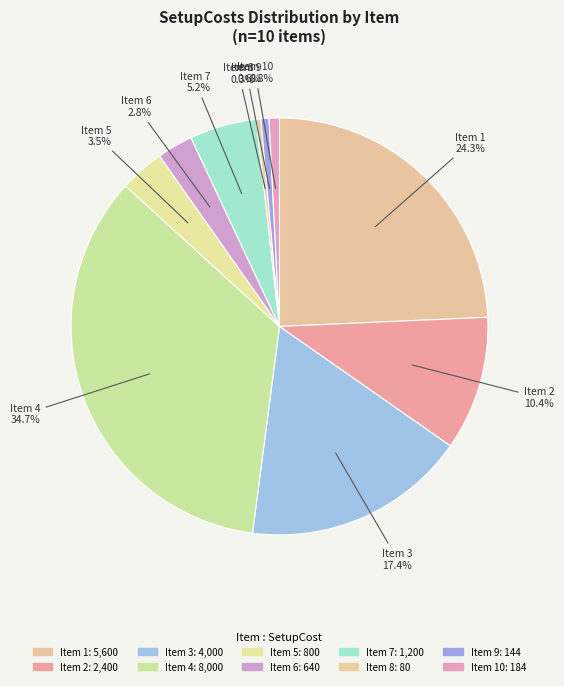

Between Item 8 and Item 3, which is larger?

Item 3